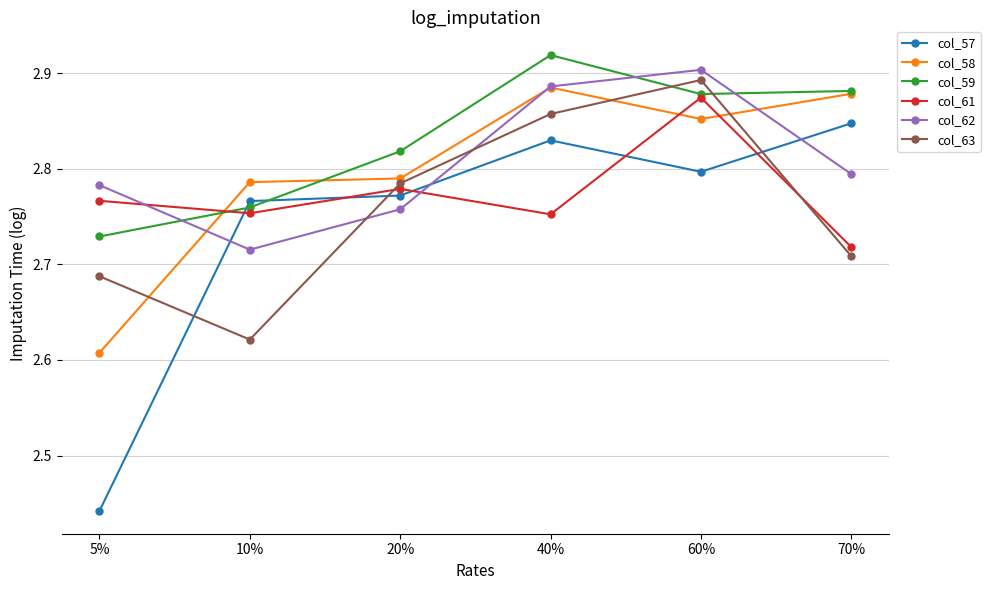

Where is col_57 nearest to the value 2?

5%